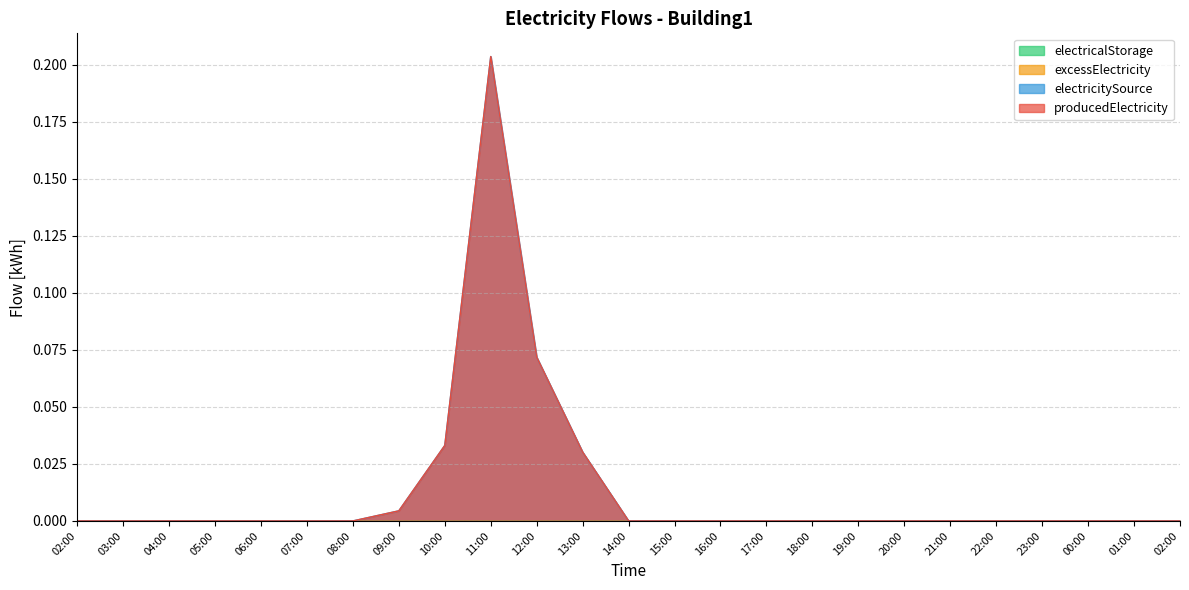

How many interior local peaks does the electricitySource series have?

1